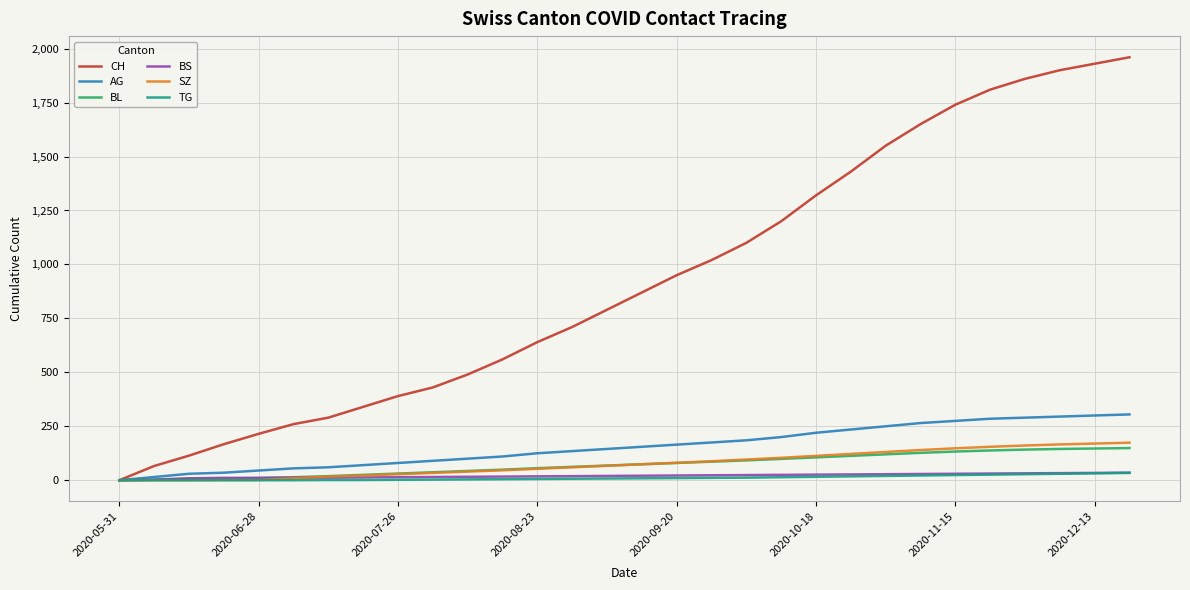

Which series has the largest total across all categories?

CH